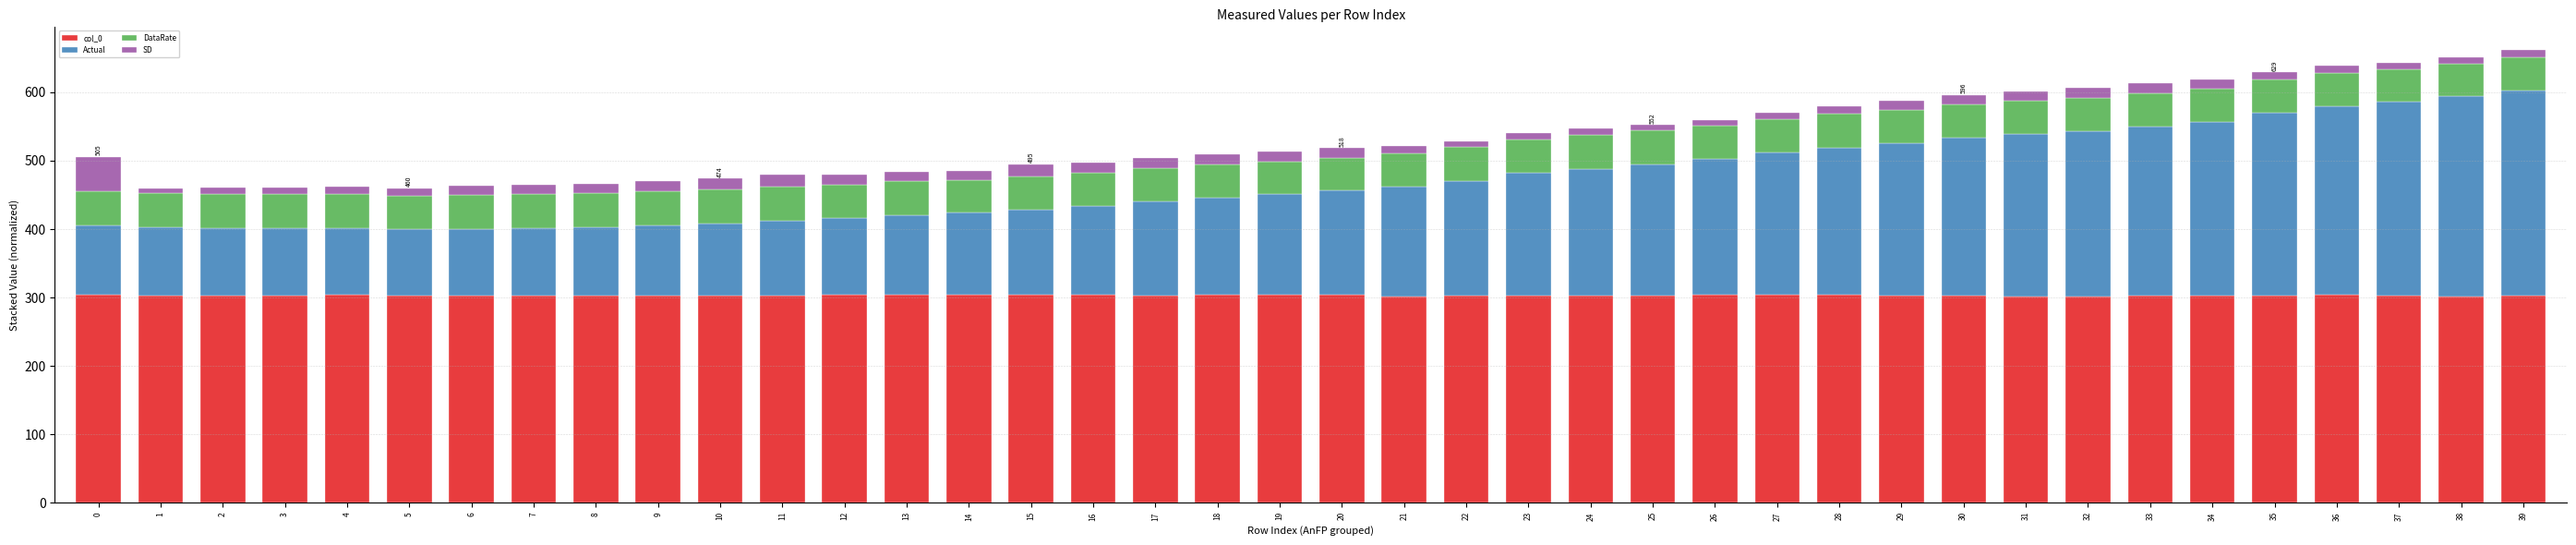

How many distinct data groups are displayed?

4